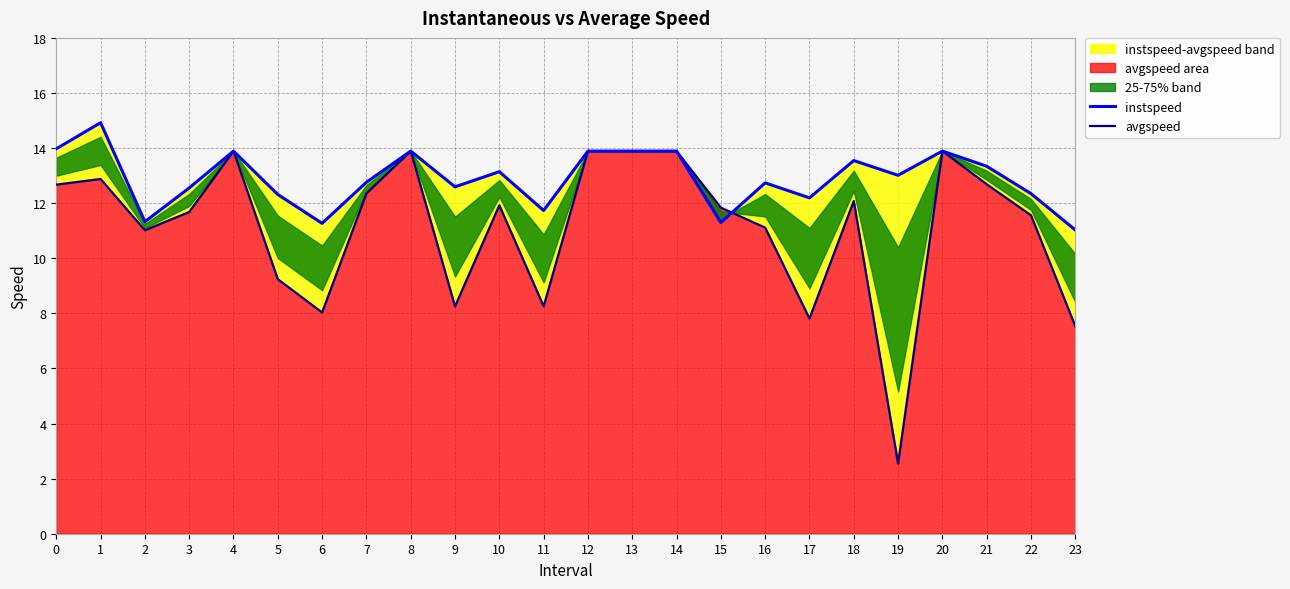

Which has a higher value, 12 or 13?

12